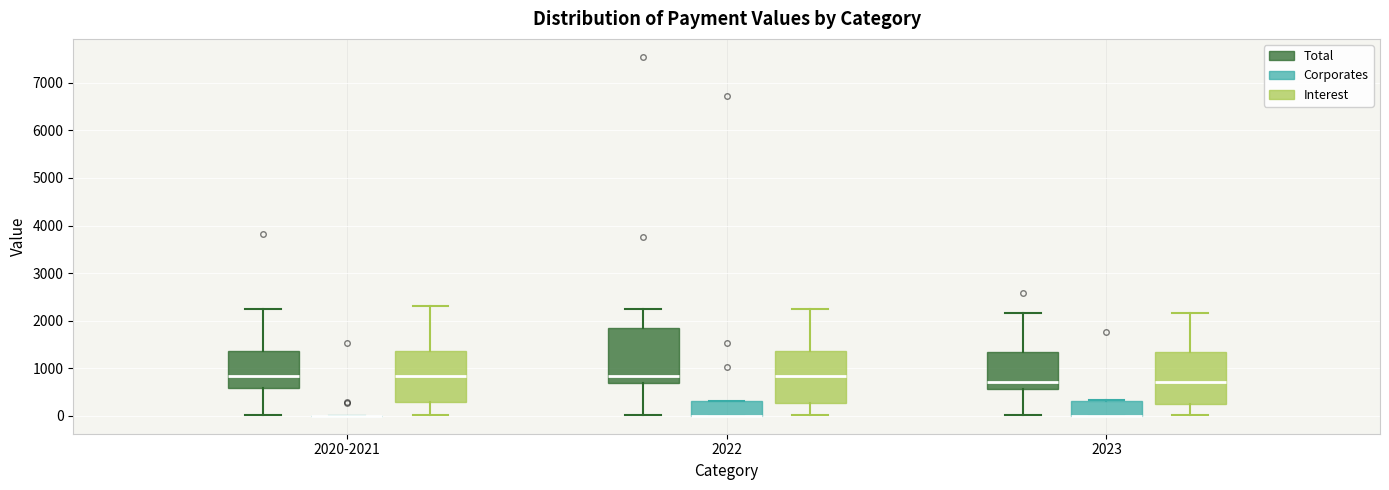

Reading left to right, transcribe this box plot: for each box, give where its median line is, the range the box spans, and where its two whiskers end, as read against the y-axis. The values are not printed on the chart, so give them approximately, as read against the axis.

2020-2021 (Total): median 800, box 600 to 1400, whiskers 0 to 2200
2020-2021 (Corporates): box collapsed to a line at 0, whiskers 0 to 0
2020-2021 (Interest): median 800, box 300 to 1400, whiskers 0 to 2300
2022 (Total): median 800, box 700 to 1800, whiskers 0 to 2200
2022 (Corporates): median 0 (drawn on the box's lower edge), box 0 to 300, whiskers 0 to 300
2022 (Interest): median 800, box 300 to 1400, whiskers 0 to 2200
2023 (Total): median 700, box 600 to 1300, whiskers 0 to 2200
2023 (Corporates): median 0 (drawn on the box's lower edge), box 0 to 300, whiskers 0 to 300
2023 (Interest): median 700, box 200 to 1300, whiskers 0 to 2200